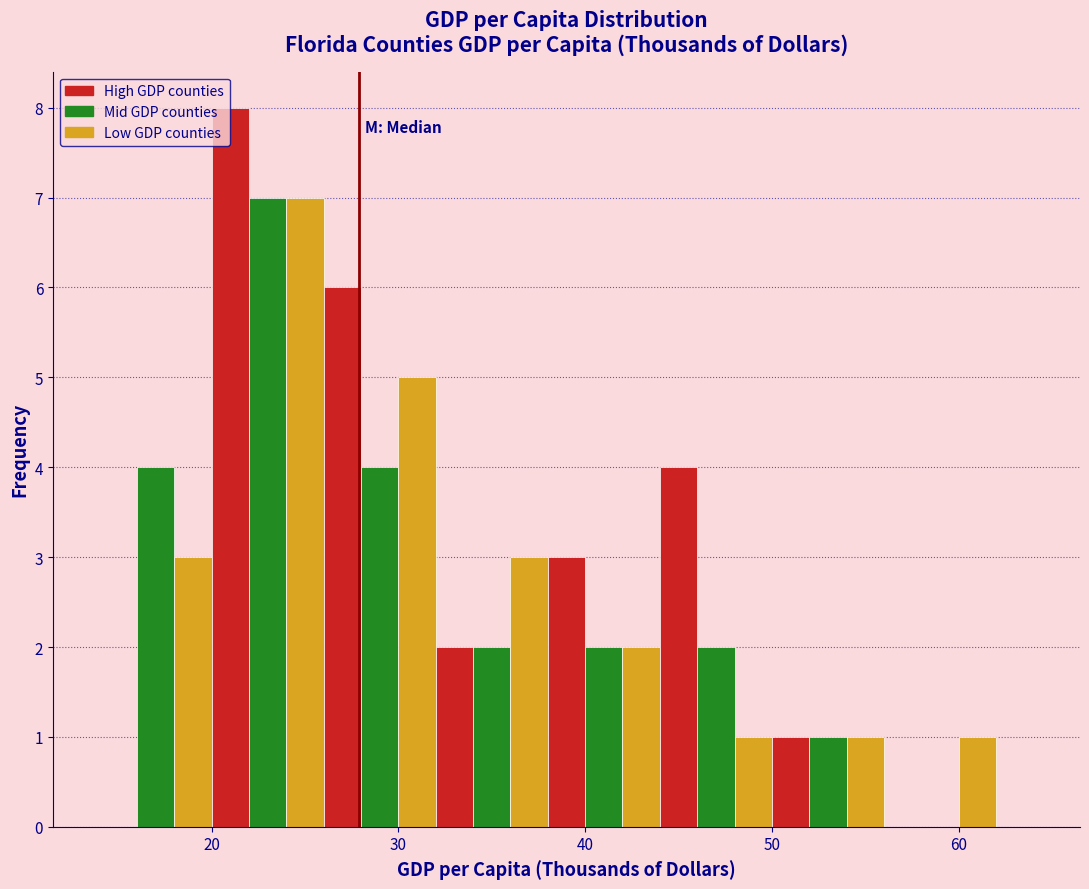

Around what value on the x-axis is the tallest bar? Give the approximate position of its centre, as read against the axis.

21